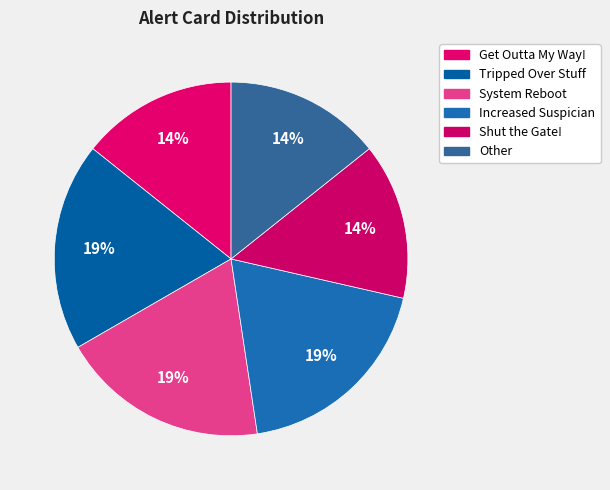

How many slices are in this pie chart?

6